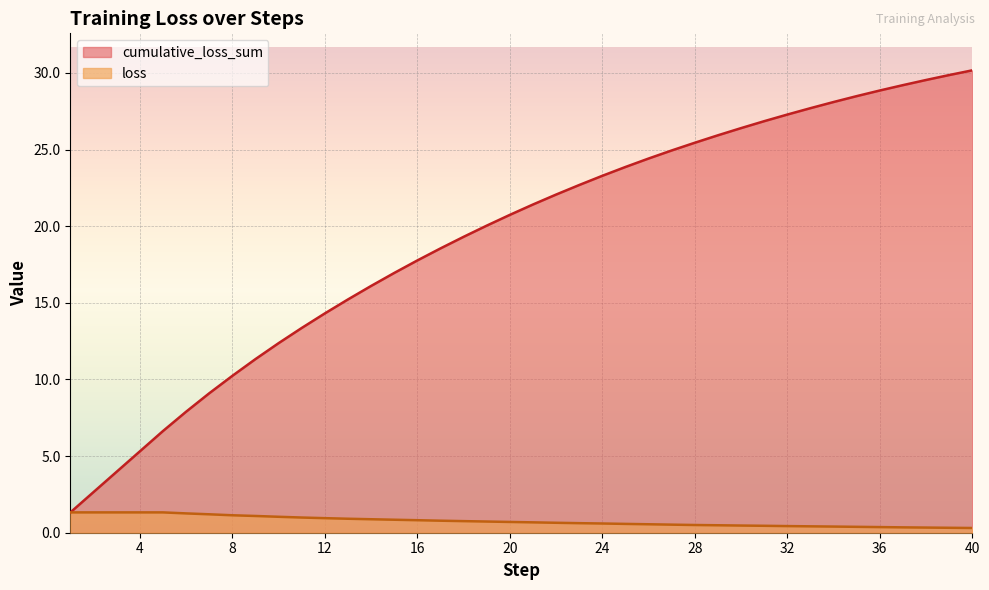

Reading left to right, extract all data points from this chart.

cumulative_loss_sum: 1.3	2.7	4.0	5.3	6.6	7.9	9.1	10.2	11.3	12.4	13.4	14.3	15.2	16.1	16.9	17.8	18.5	19.3	20.0	20.7	21.4	22.1	22.7	23.3	23.9	24.4	24.9	25.4	25.9	26.4	26.8	27.3	27.7	28.1	28.5	28.9	29.2	29.5	29.9	30.2
loss: 1.3	1.3	1.3	1.3	1.3	1.3	1.2	1.1	1.1	1.0	1.0	1.0	0.9	0.9	0.8	0.8	0.8	0.8	0.7	0.7	0.7	0.6	0.6	0.6	0.6	0.6	0.5	0.5	0.5	0.5	0.5	0.4	0.4	0.4	0.4	0.4	0.3	0.3	0.3	0.3